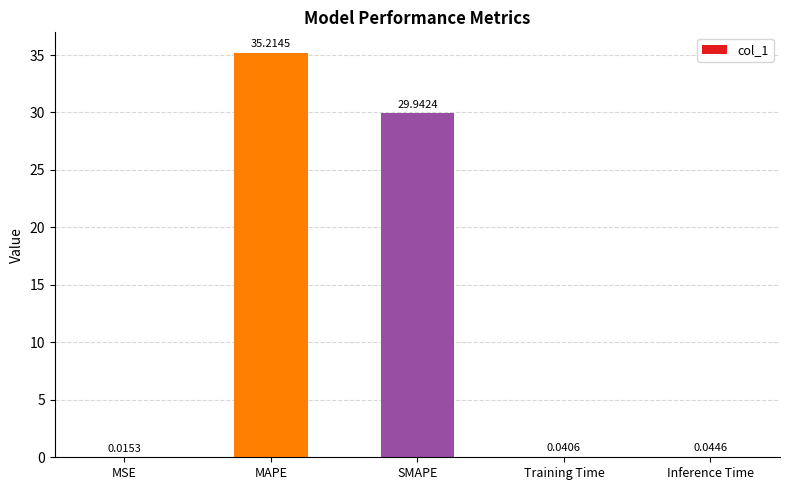

Which label corresponds to the largest value in the chart?

MAPE